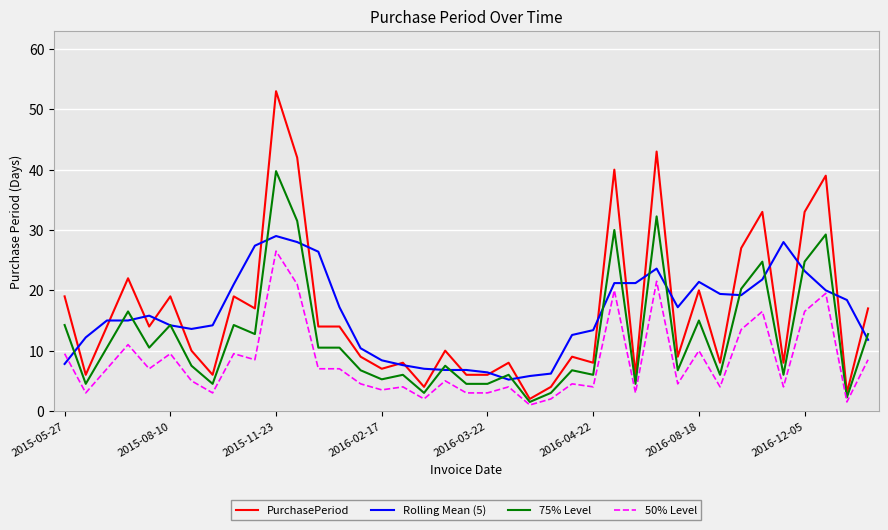

Which series has the widest spread of values?

PurchasePeriod